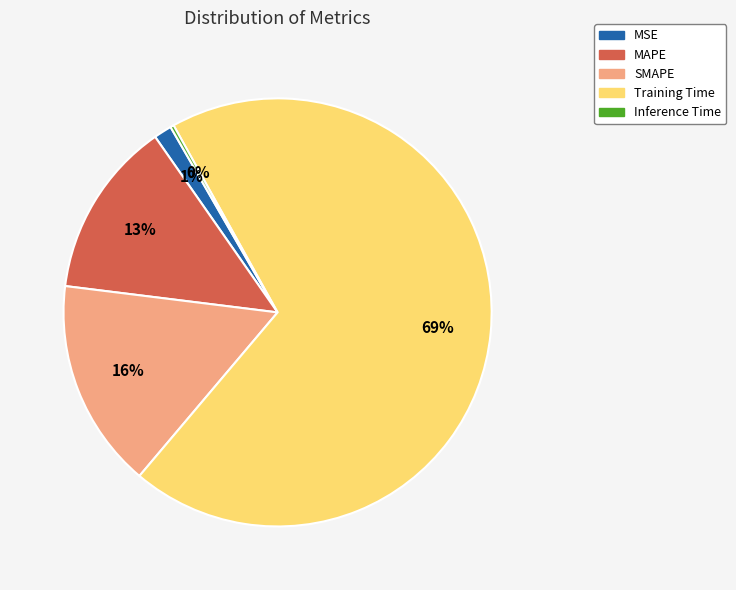

What is the majority slice?

Training Time